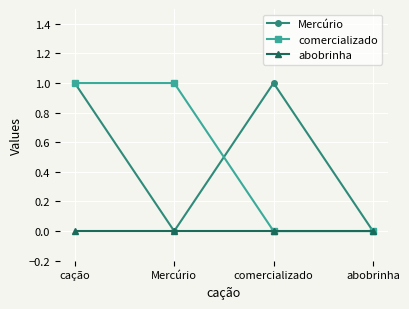

The value of comercializado at abobrinha is 0. True or false?

True